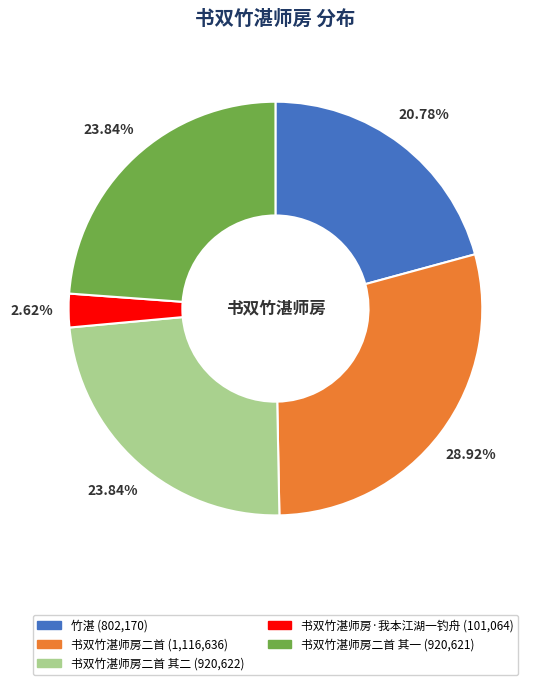

Is there a majority slice in this chart?

No